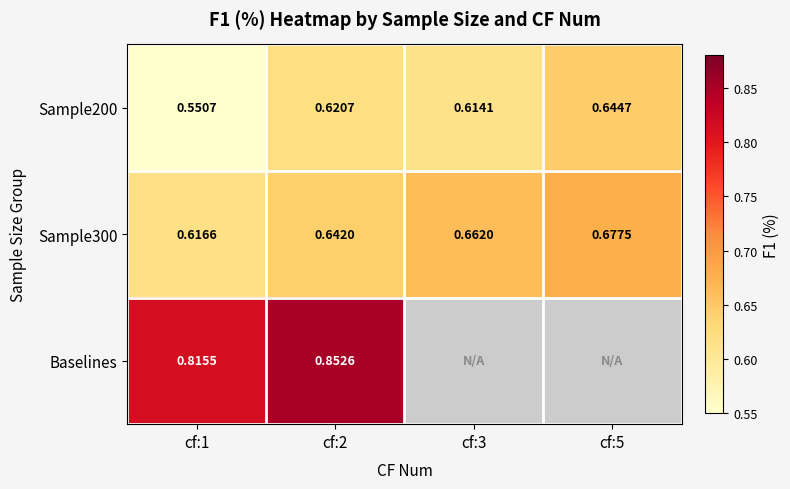

What value does the Sample200 series have at cf:1?

0.6